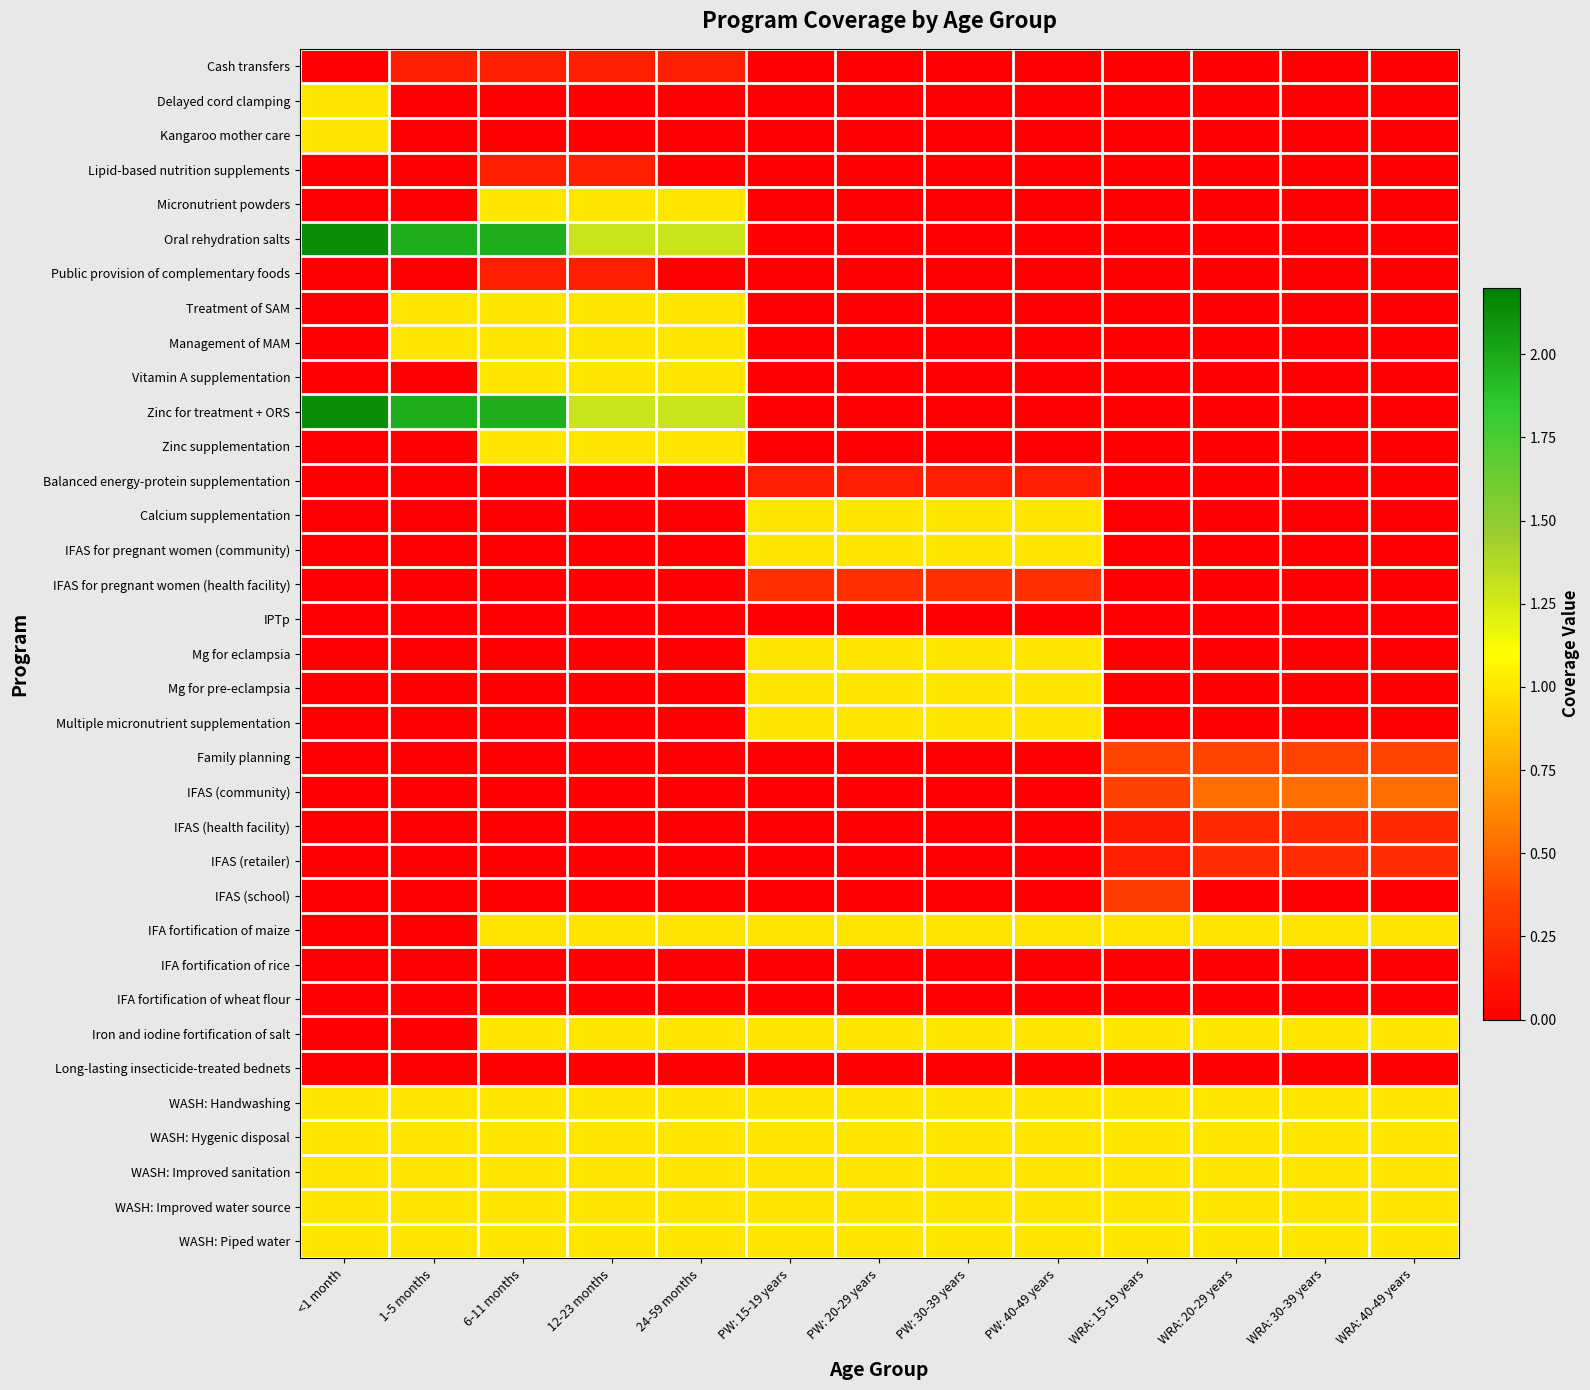

Count the number of data series in this chart.

35